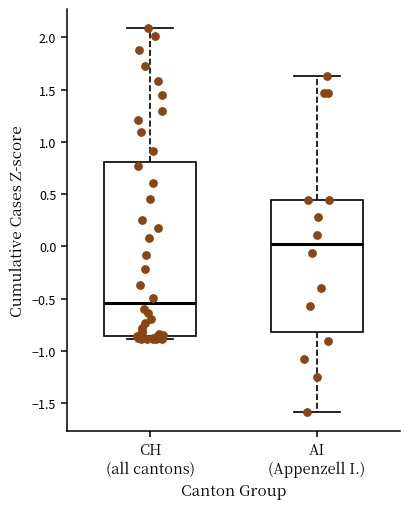

Comparing the boxes themselves (not the whiskers), which one is the tallest?

CH (all cantons)